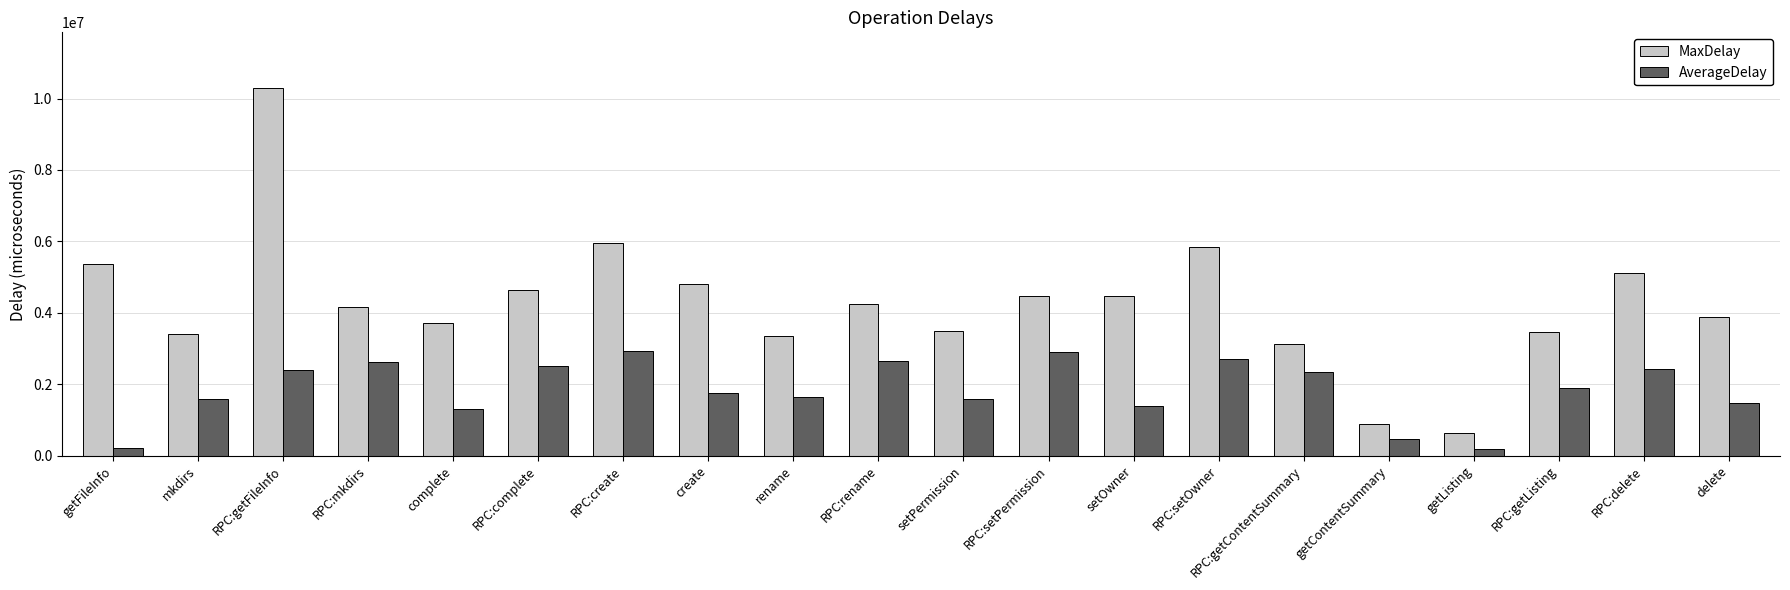

Which series has the largest total across all categories?

MaxDelay